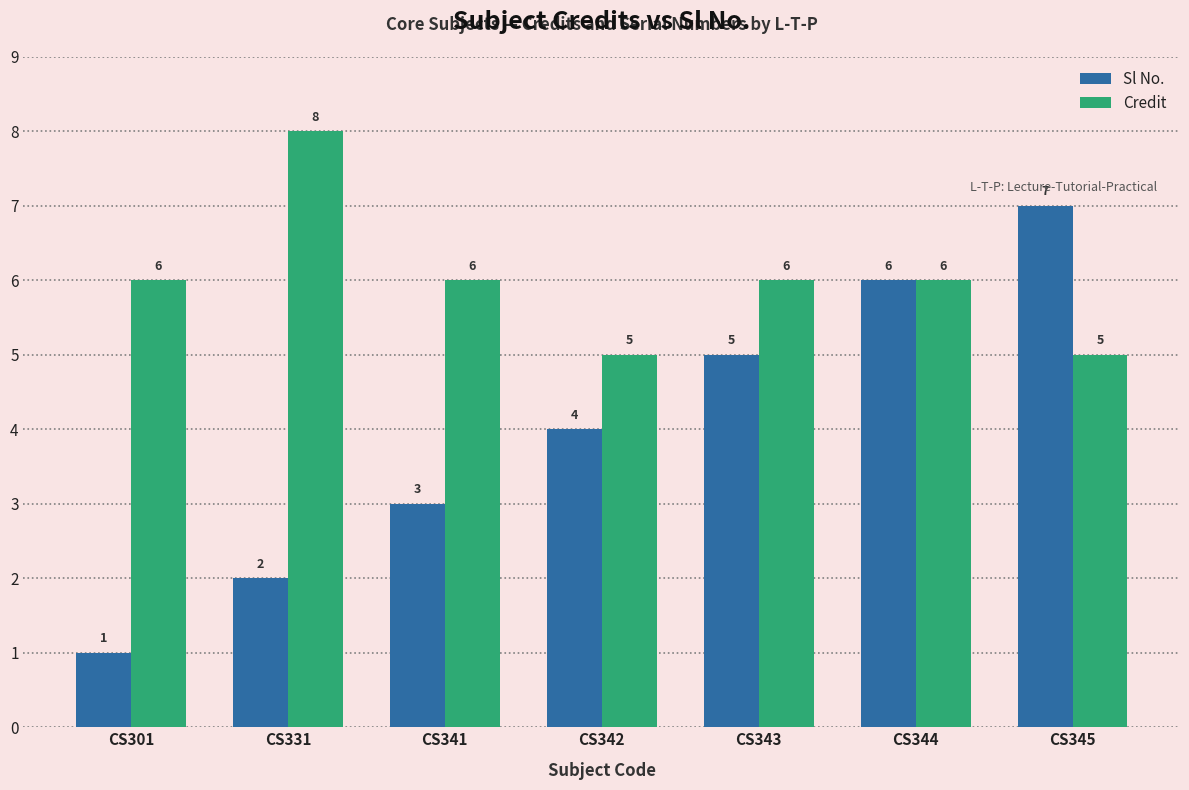

The value of Credit at CS341 is 6. True or false?

True